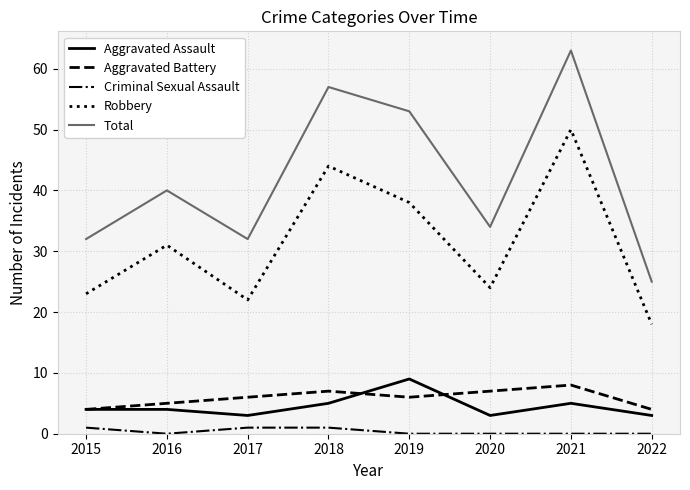

Reading left to right, transcribe all the data shown in this chart.

Aggravated Assault: 4	4	3	5	9	3	5	3
Aggravated Battery: 4	5	6	7	6	7	8	4
Criminal Sexual Assault: 1	0	1	1	0	0	0	0
Robbery: 23	31	22	44	38	24	50	18
Total: 32	40	32	57	53	34	63	25